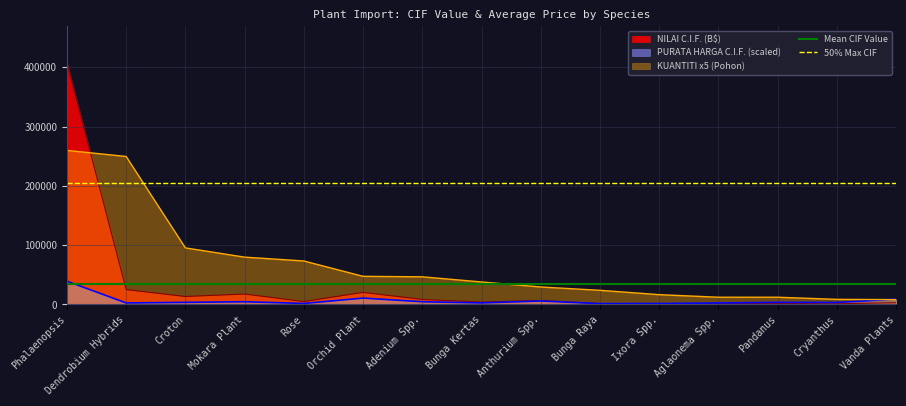

At which label is NILAI C.I.F. (B$) closest to 204594?

Dendrobium Hybrids